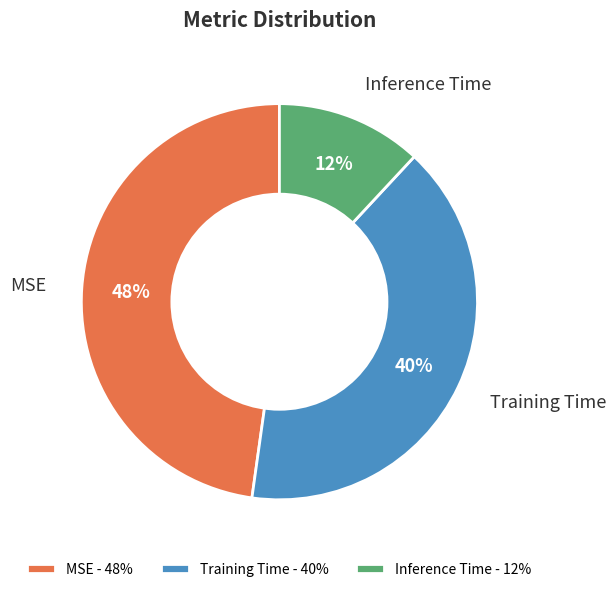

What is the largest slice in the pie chart?

MSE